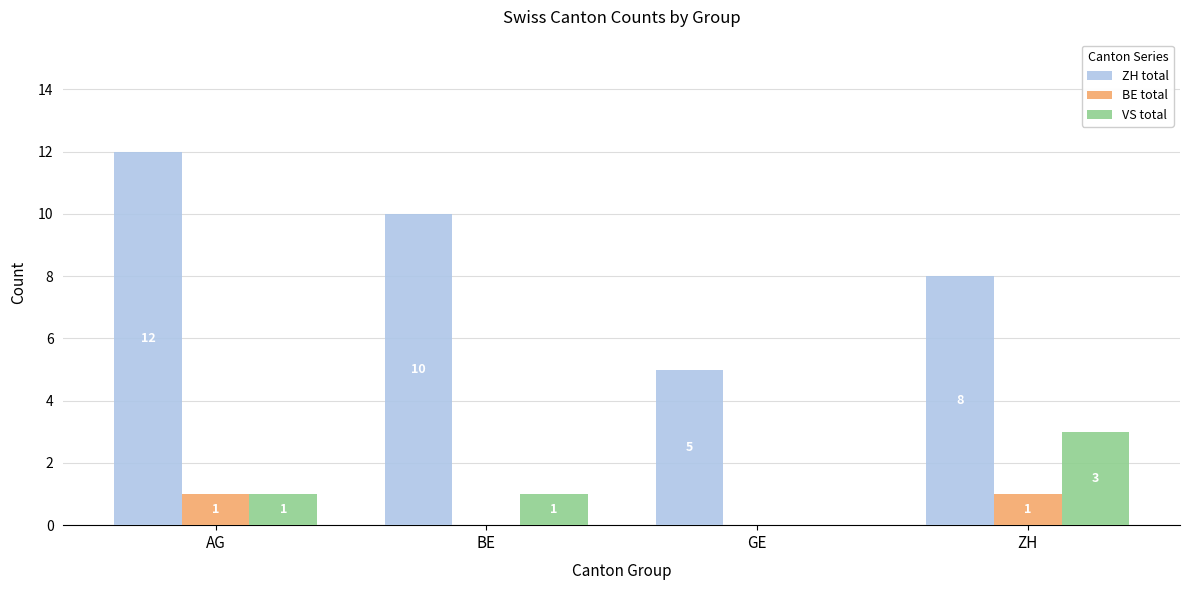

The value of VS total at BE is 2. True or false?

False